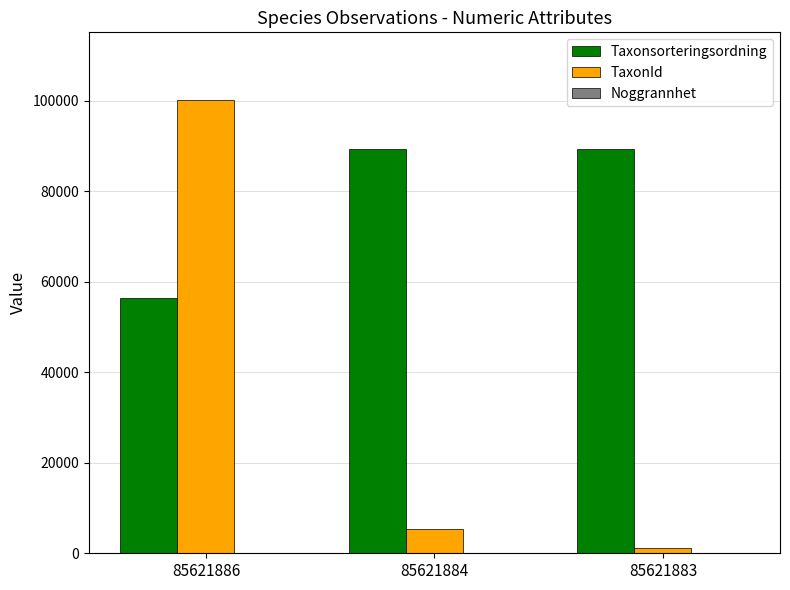

What is the sum of all Taxonsorteringsordning values?

235143